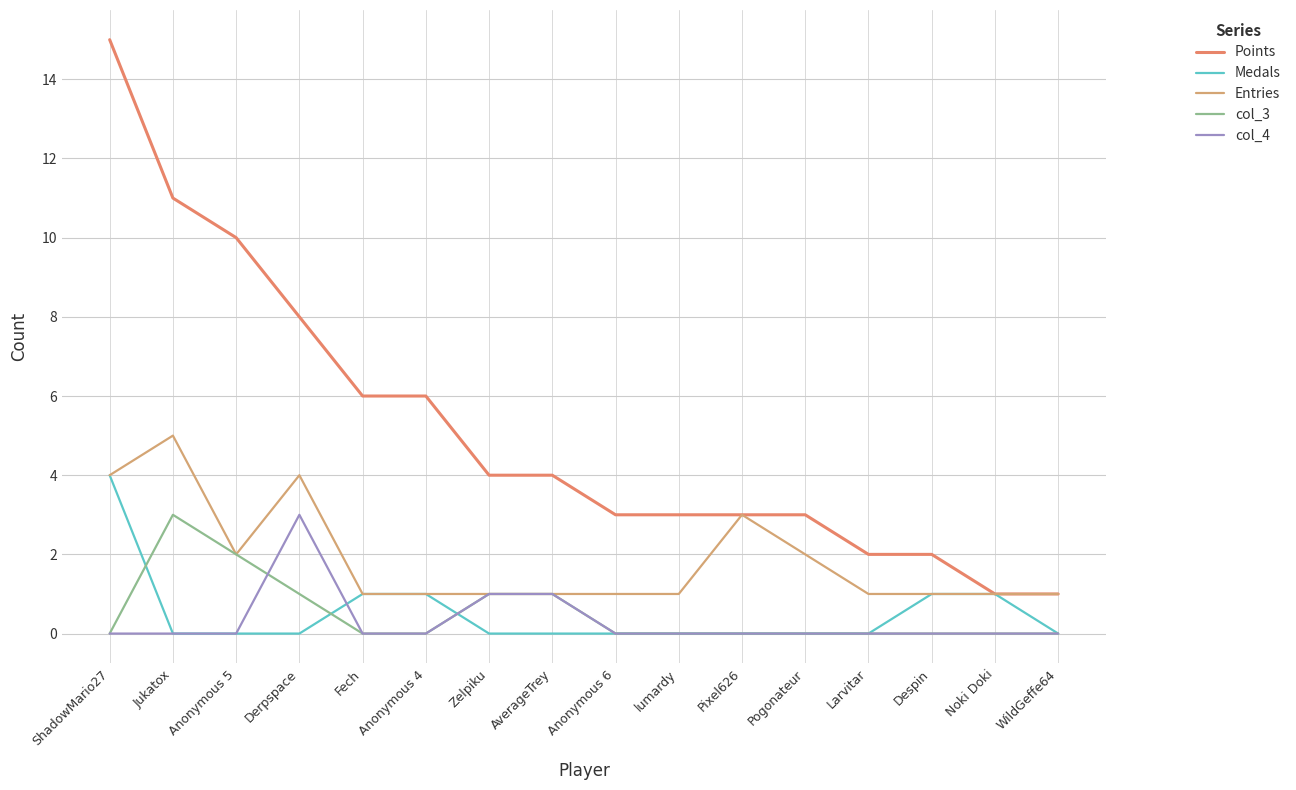

What are all the series names shown in the legend?

Points, Medals, Entries, col_3, col_4